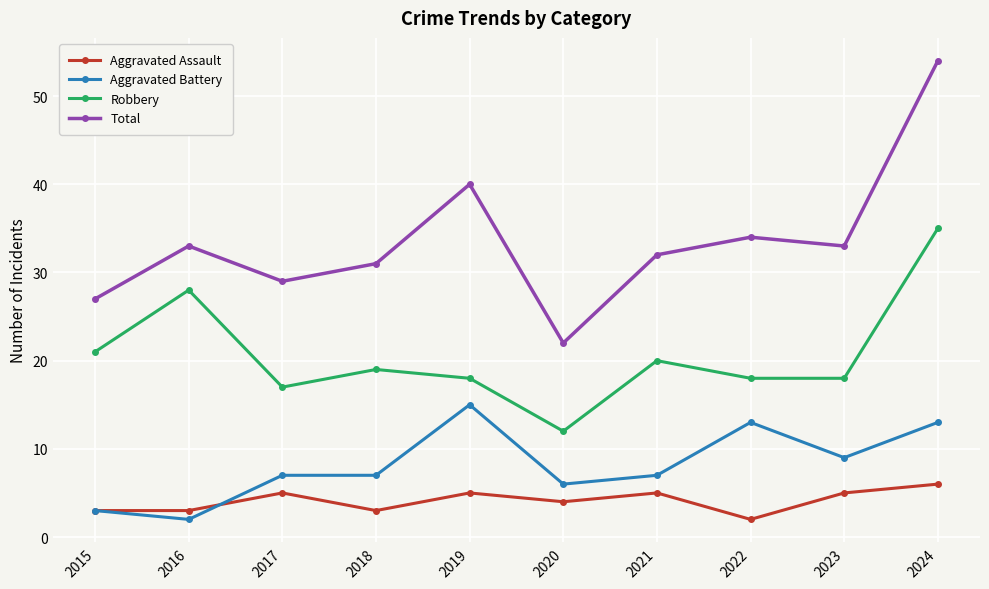

The value of Total at 2019 is 63. True or false?

False